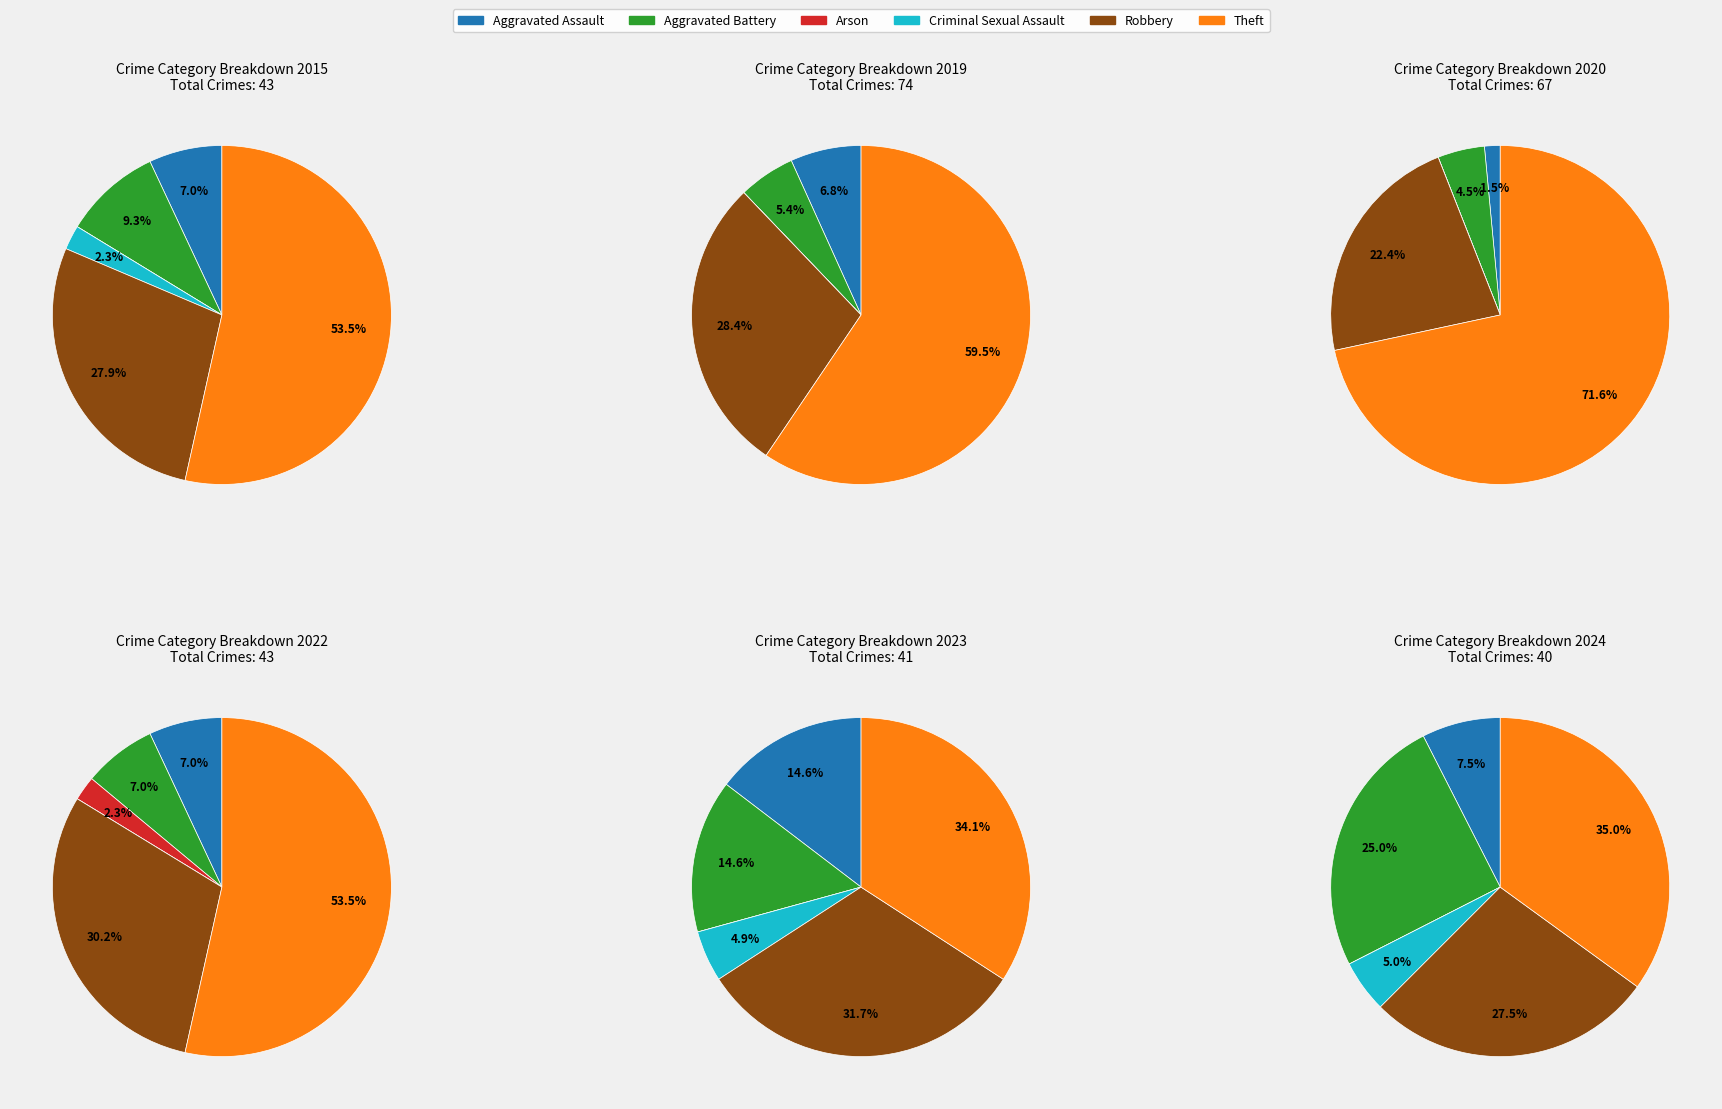

How many segments does this pie chart have?

6